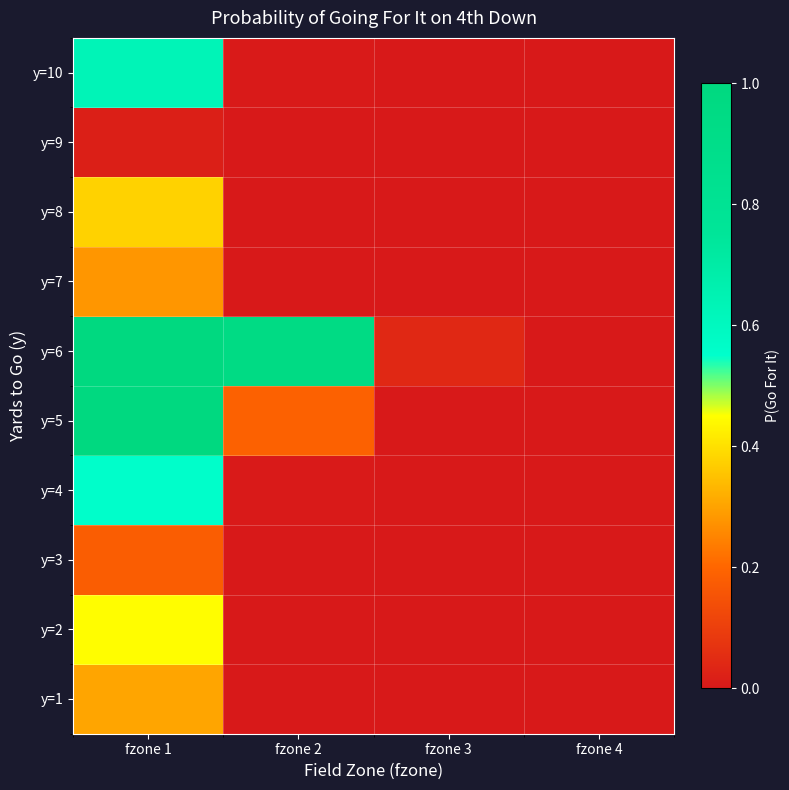

Reading left to right, transcribe all the data shown in this chart.

y=1: fzone 1=0.3	fzone 2=0.0	fzone 3=0.0	fzone 4=0.0
y=2: fzone 1=0.4	fzone 2=0.0	fzone 3=0.0	fzone 4=0.0
y=3: fzone 1=0.2	fzone 2=0.0	fzone 3=0.0	fzone 4=0.0
y=4: fzone 1=0.6	fzone 2=0.0	fzone 3=0.0	fzone 4=0.0
y=5: fzone 1=1.0	fzone 2=0.2	fzone 3=0.0	fzone 4=0.0
y=6: fzone 1=1.0	fzone 2=1.0	fzone 3=0.0	fzone 4=0.0
y=7: fzone 1=0.3	fzone 2=0.0	fzone 3=0.0	fzone 4=0.0
y=8: fzone 1=0.4	fzone 2=0.0	fzone 3=0.0	fzone 4=0.0
y=9: fzone 1=0.0	fzone 2=0.0	fzone 3=0.0	fzone 4=0.0
y=10: fzone 1=0.6	fzone 2=0.0	fzone 3=0.0	fzone 4=0.0